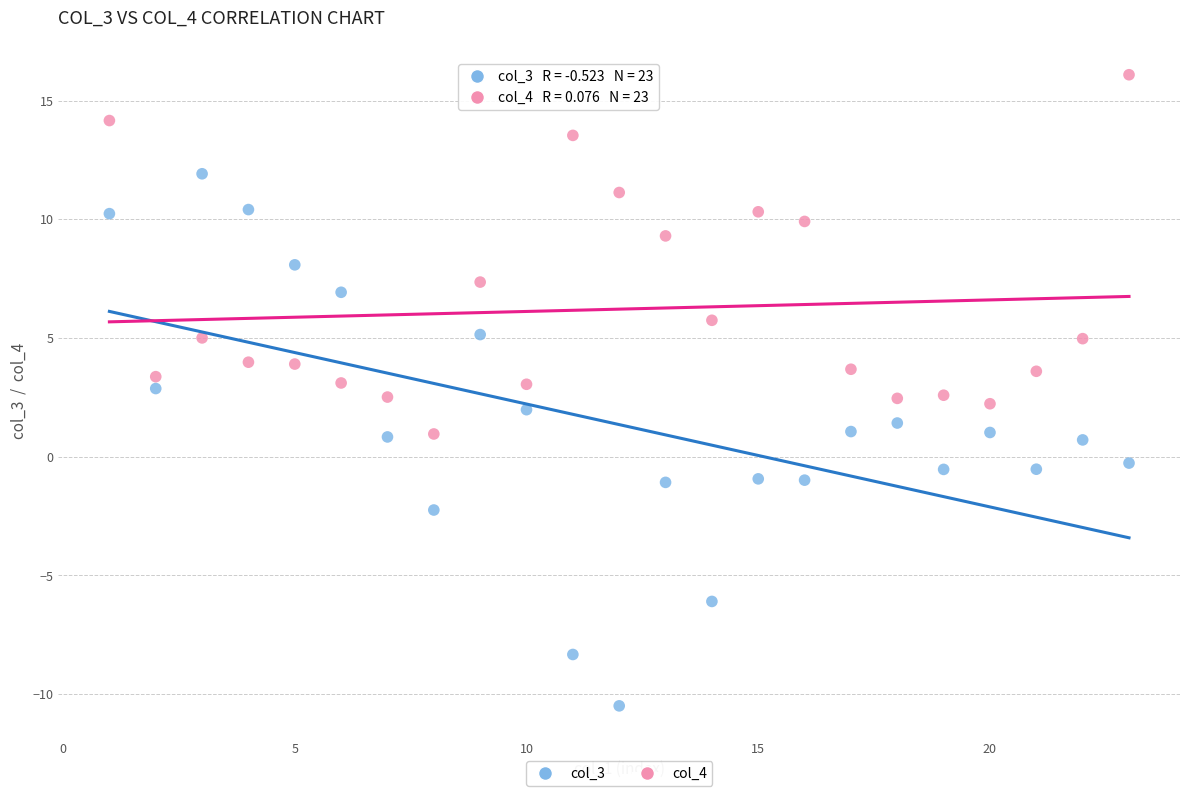

Which series contains the lowest Y value?

col_3